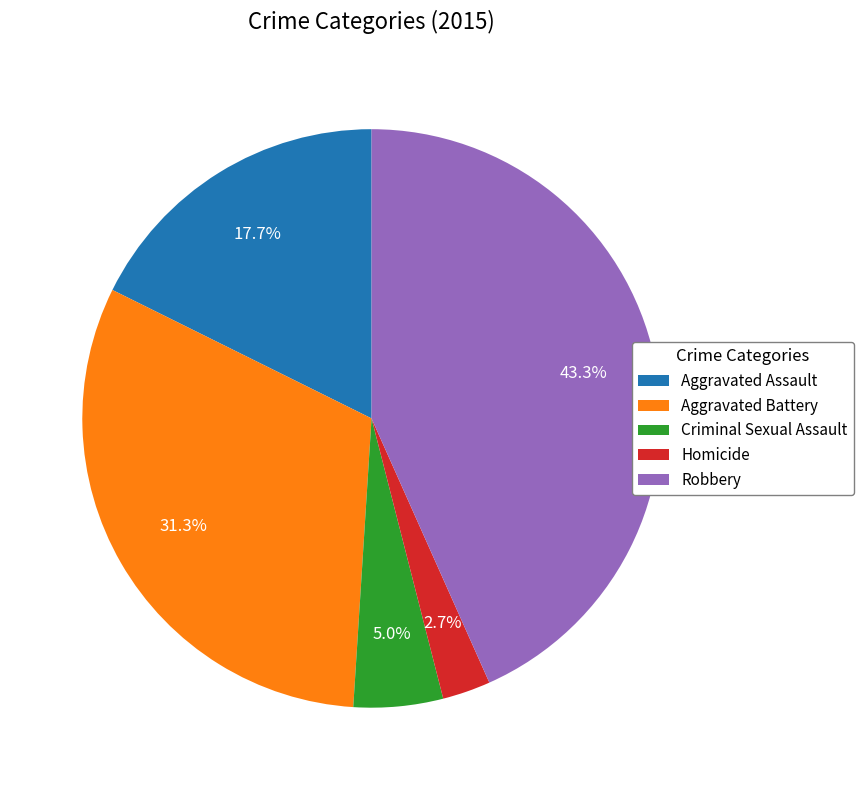

To the nearest percent, what portion does Criminal Sexual Assault represent?

5%